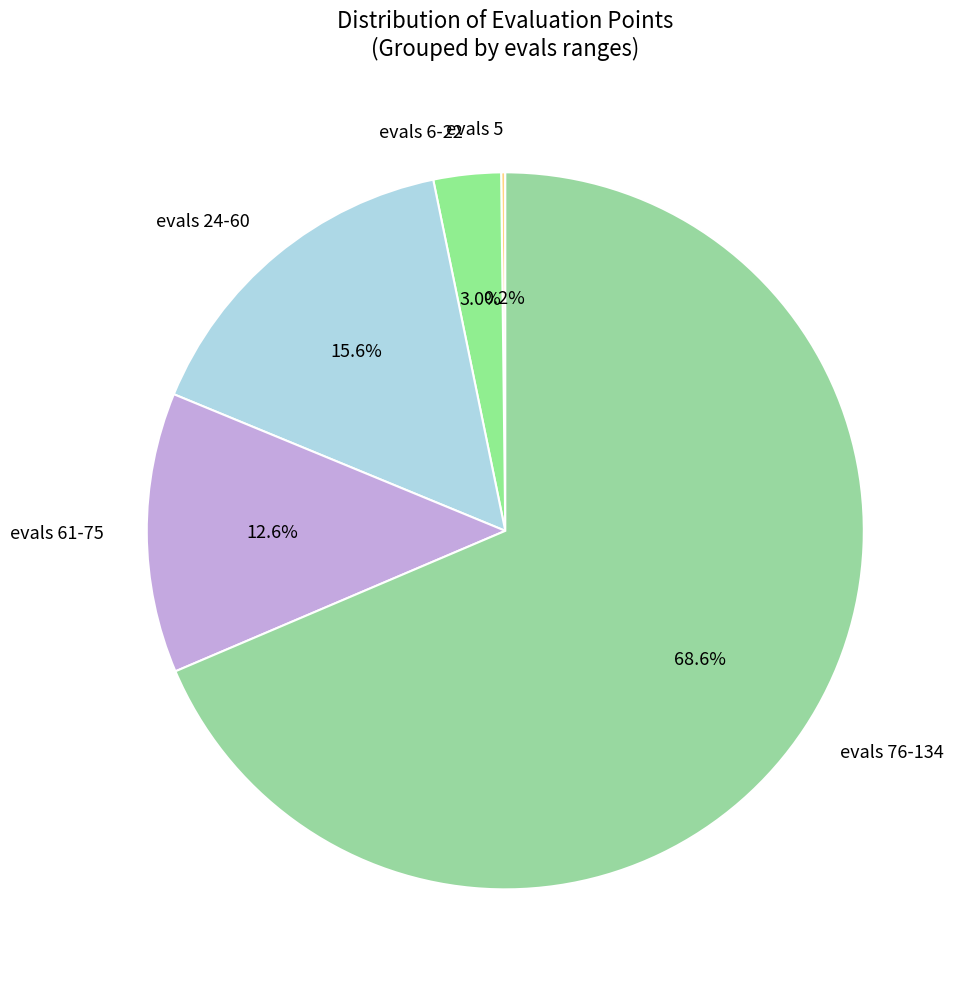

Between evals 76-134 and evals 24-60, which is larger?

evals 76-134